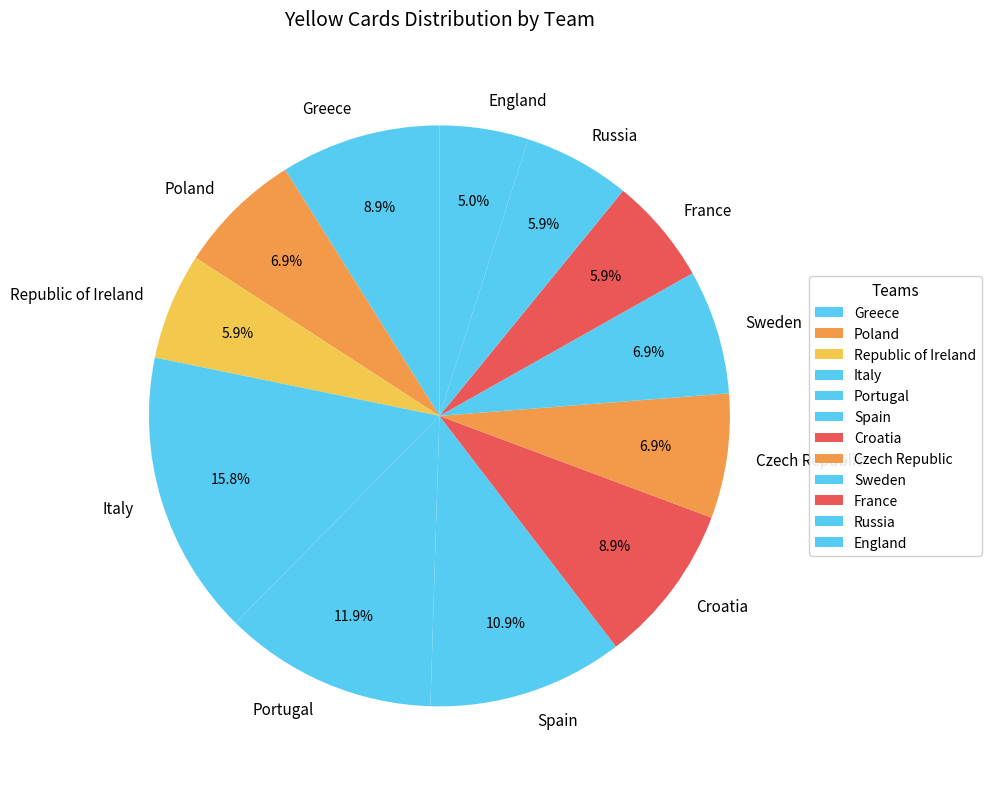

Is the sum of Croatia and Sweden greater than half?

No